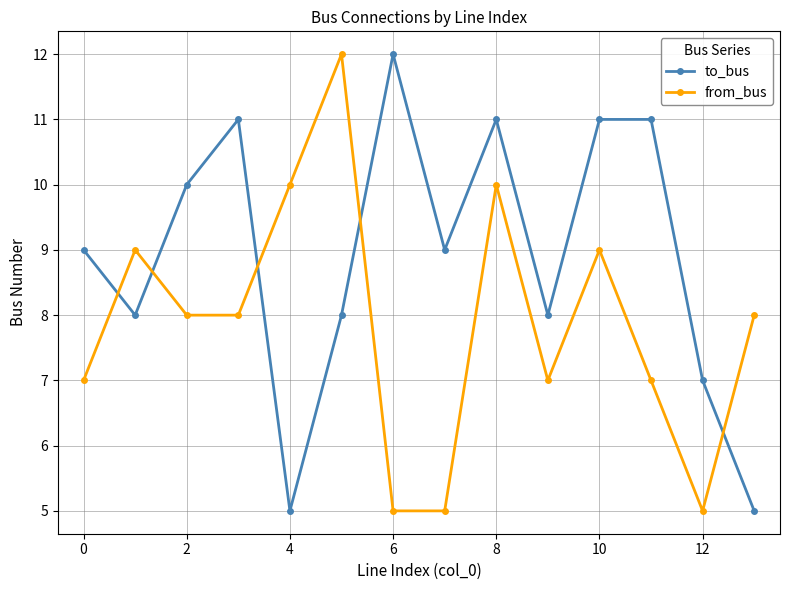

What is the maximum value shown in the chart?

12